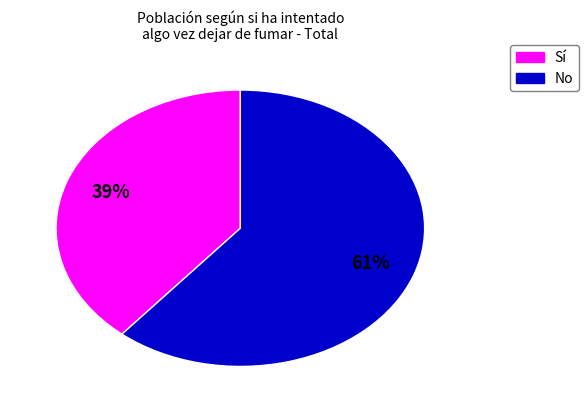

To the nearest percent, what is the difference between the largest and smallest slice percentages?

22%